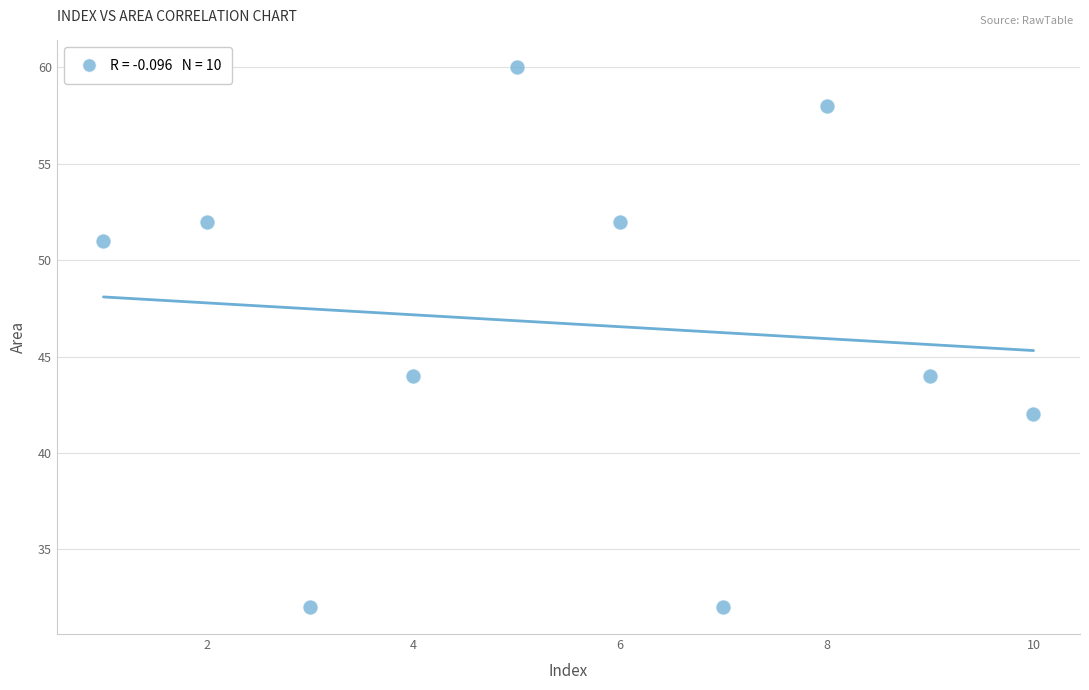

What is the average X value?

6